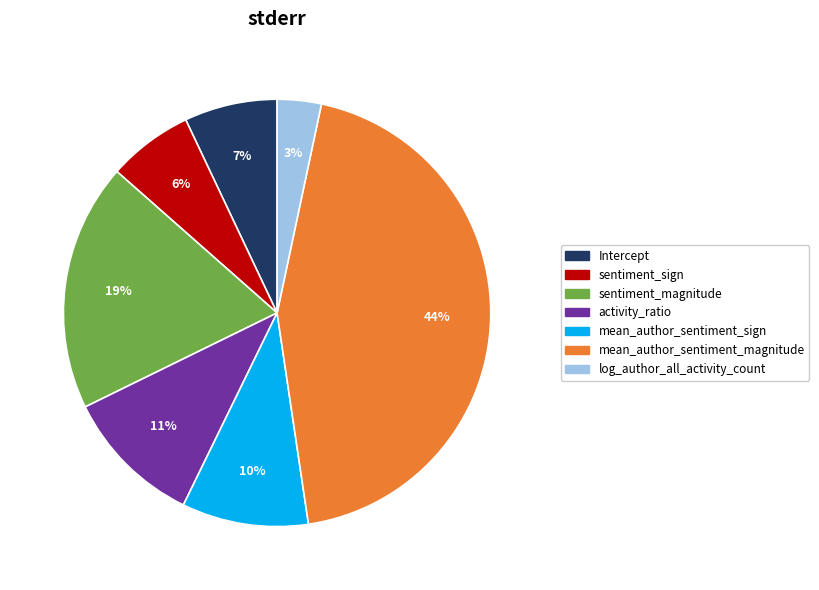

Is the sum of mean_author_sentiment_magnitude and Intercept greater than half?

Yes